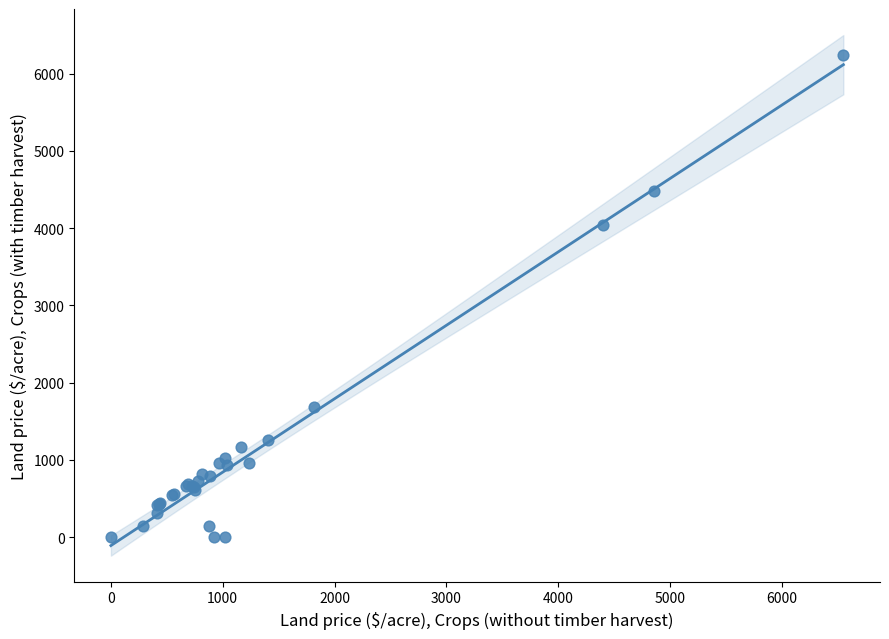

What Y value in the scatter plot is closest to 3121?

4042.9